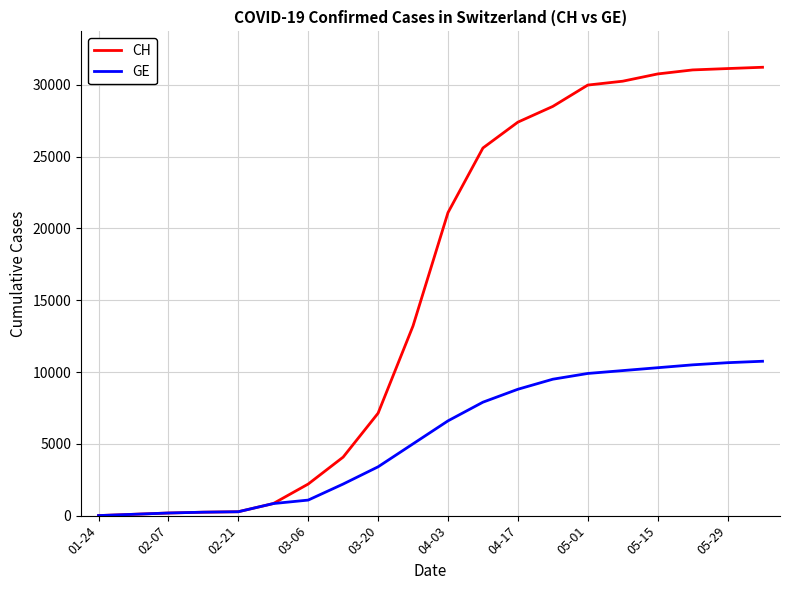

What is the highest value of the CH series?

31221